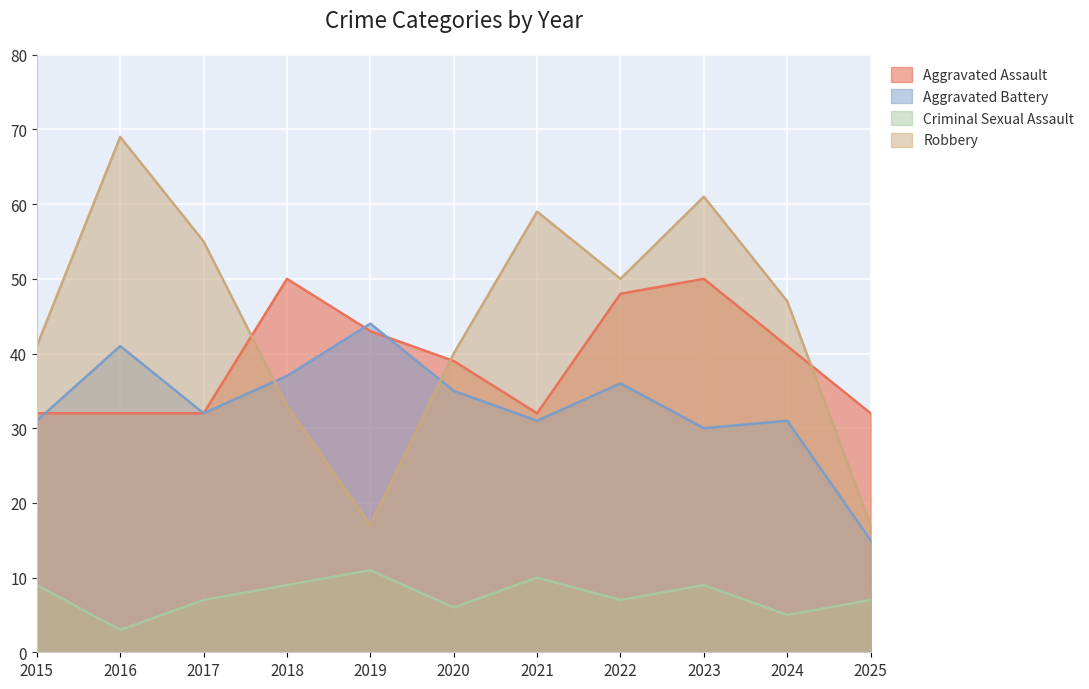

Reading left to right, what are all the values shown in this chart?

Aggravated Assault: 2015=32	2016=32	2017=32	2018=50	2019=43	2020=39	2021=32	2022=48	2023=50	2024=41	2025=32
Aggravated Battery: 2015=31	2016=41	2017=32	2018=37	2019=44	2020=35	2021=31	2022=36	2023=30	2024=31	2025=15
Criminal Sexual Assault: 2015=9	2016=3	2017=7	2018=9	2019=11	2020=6	2021=10	2022=7	2023=9	2024=5	2025=7
Robbery: 2015=41	2016=69	2017=55	2018=33	2019=17	2020=40	2021=59	2022=50	2023=61	2024=47	2025=17